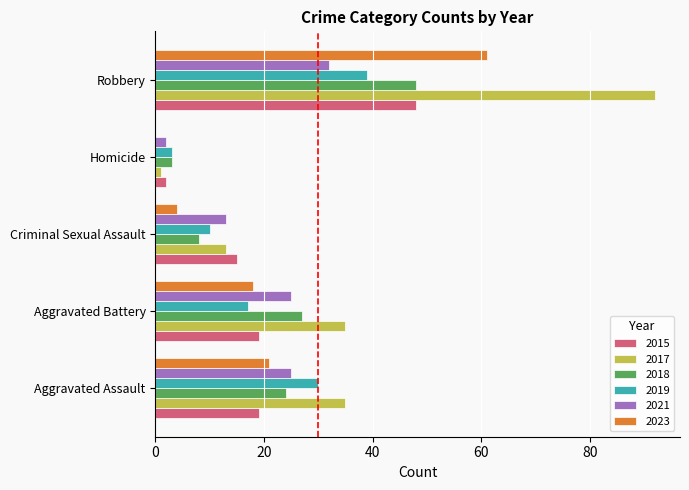

How many categories are shown in the chart?

5